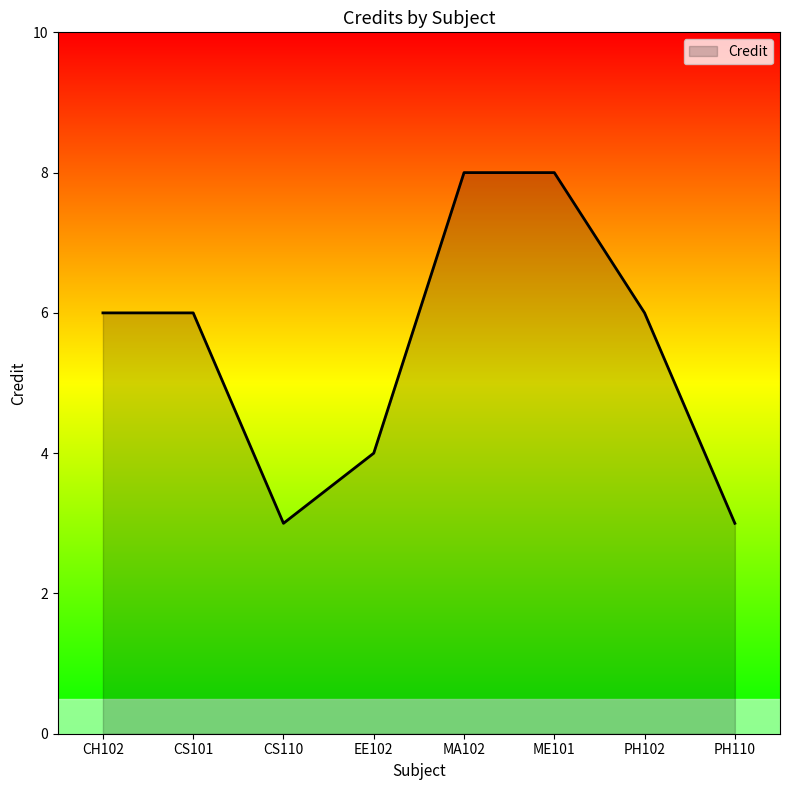

How many lines are shown in the chart?

1